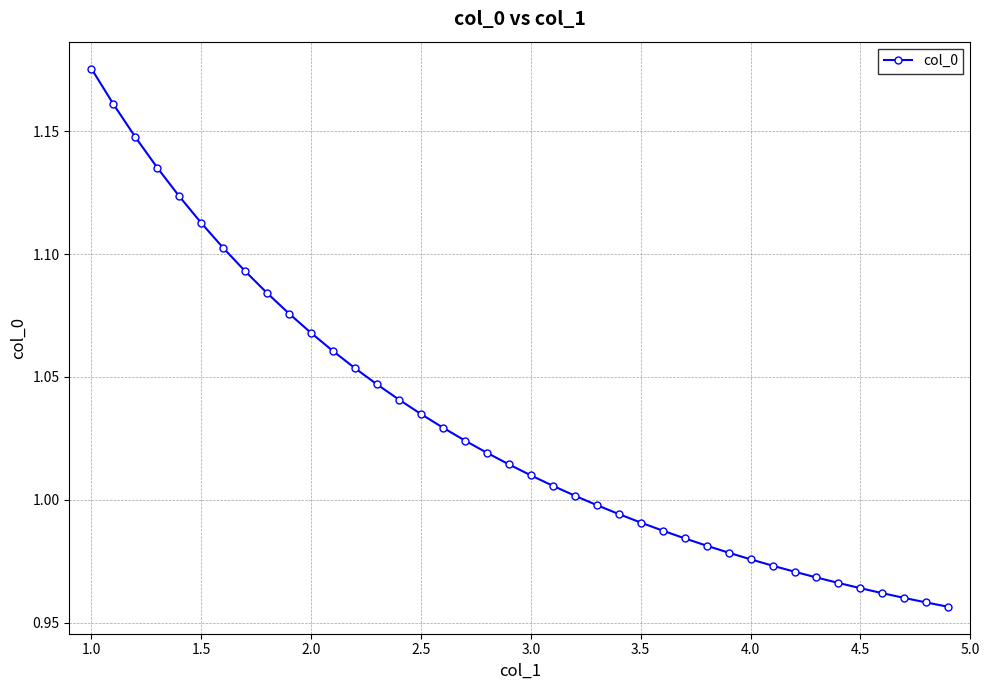

What is the sum of all values?

41.2